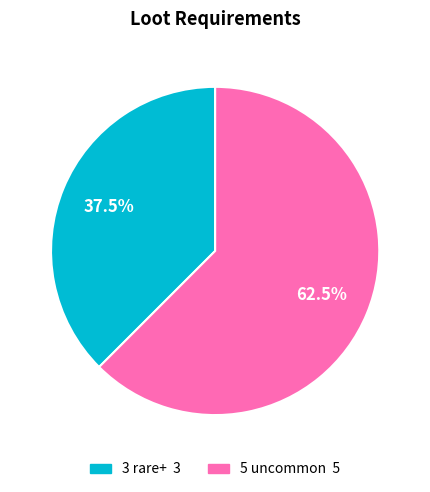

What is the largest slice in the pie chart?

5 uncommon